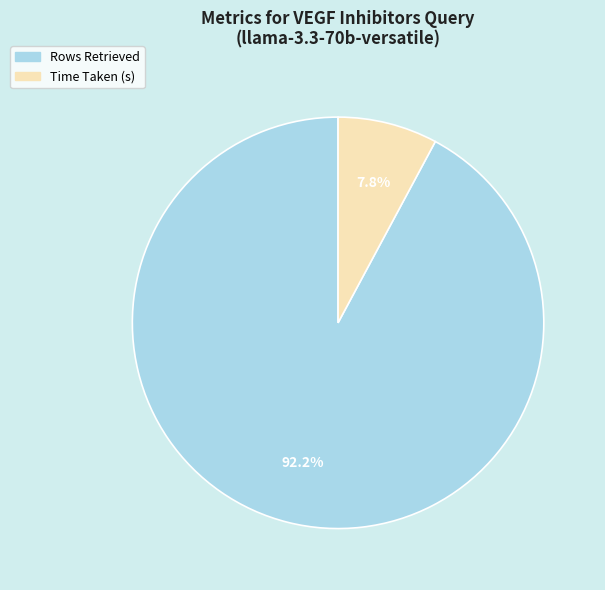

How much of the chart is everything except Time Taken (s)?

92.2%